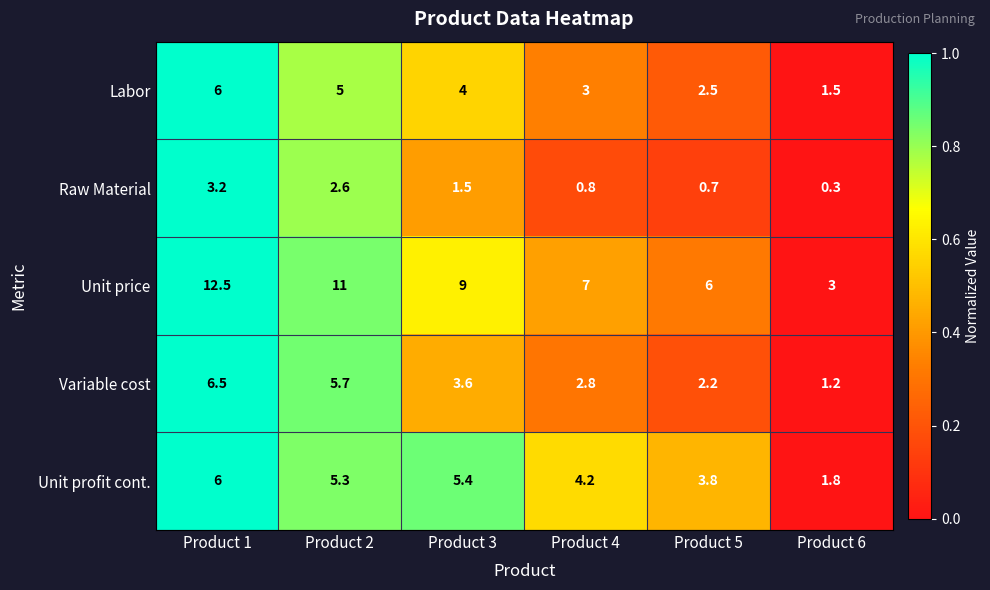

What is the greatest value displayed?

12.5